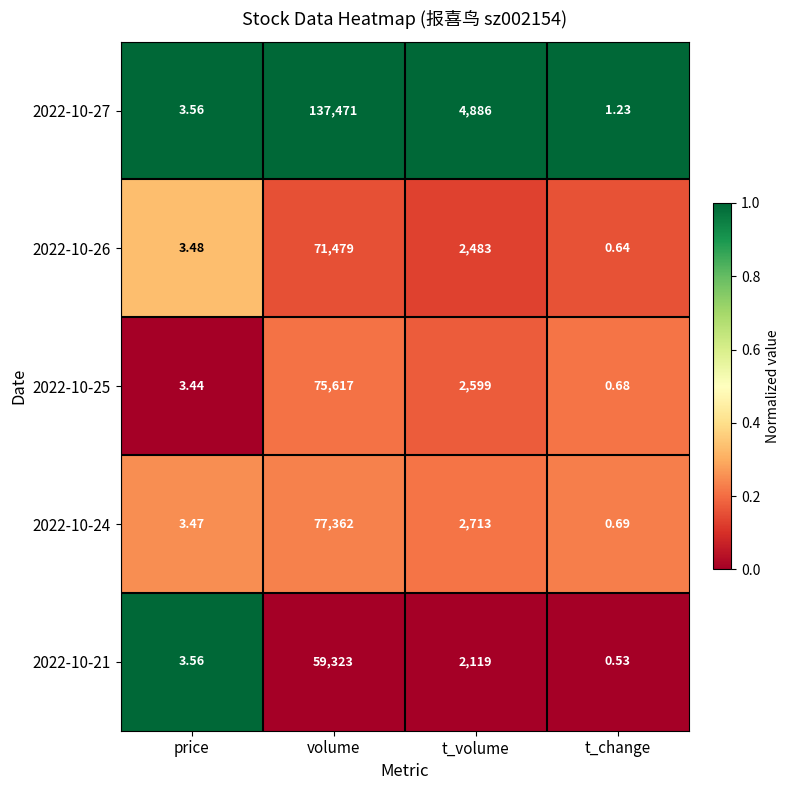

What is the total value across all series at t_change?

3.8